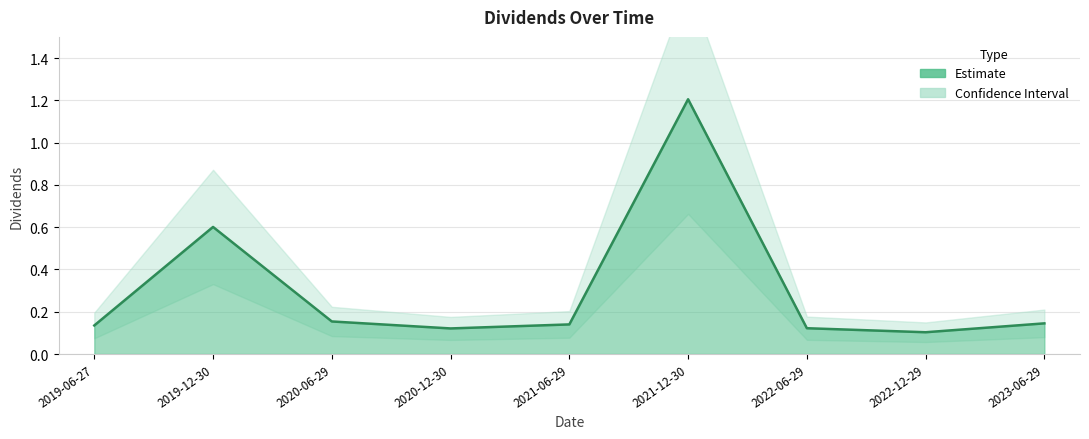

What position from the left is 2022-12-29?

8